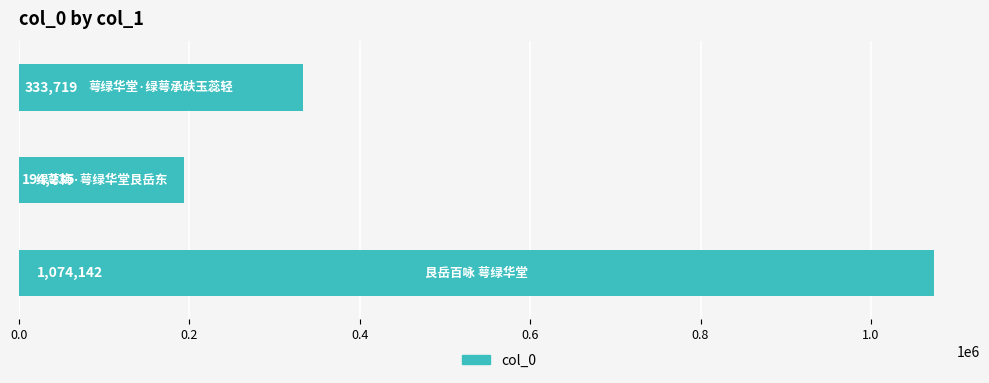

Reading top to bottom, extract all data points from this chart.

333719	194235	1074142